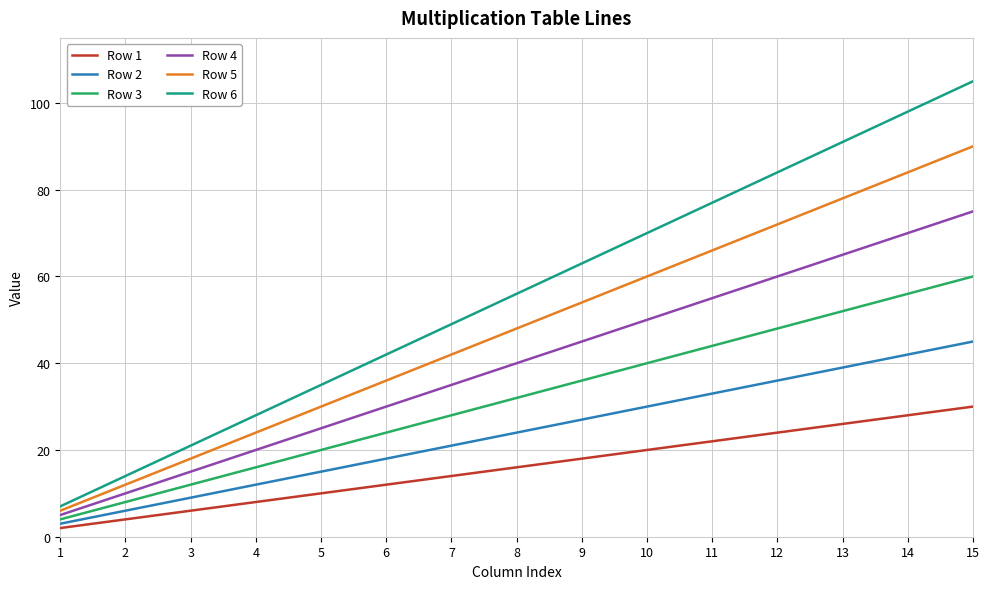

What is the lowest value of the Row 2 series?

3